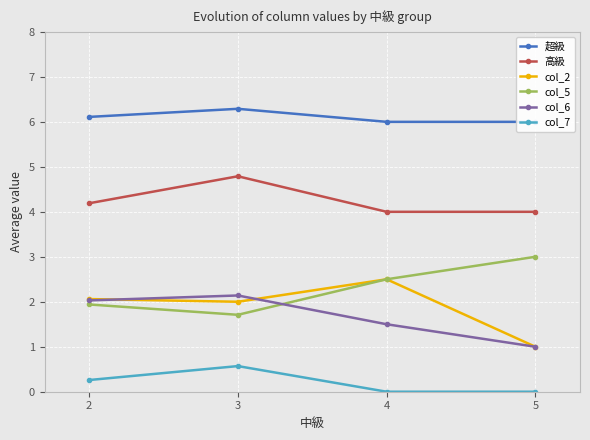

True or false: col_5 has more than 2 interior local peaks.

False